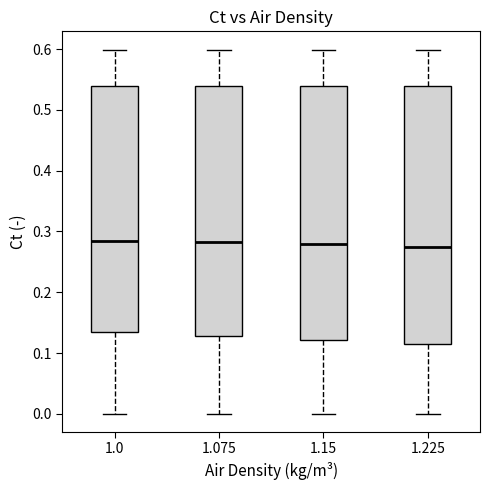

Reading left to right, transcribe this box plot: for each box, give where its median line is, the range the box spans, and where its two whiskers end, as read against the y-axis. The values are not printed on the chart, so give them approximately, as read against the axis.

1.0: median 0.29, box 0.13 to 0.54, whiskers 0.00 to 0.60
1.075: median 0.28, box 0.13 to 0.54, whiskers 0.00 to 0.60
1.15: median 0.28, box 0.12 to 0.54, whiskers 0.00 to 0.60
1.225: median 0.27, box 0.11 to 0.54, whiskers 0.00 to 0.60